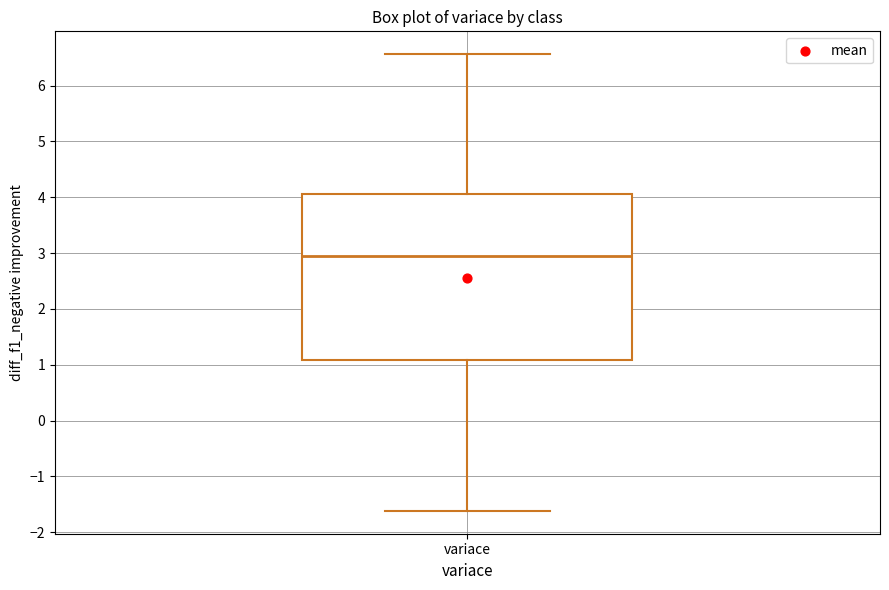

Where does the upper whisker of the box for variace end on the y-axis? The values are not printed on the chart, so give them approximately, as read against the axis.

6.6